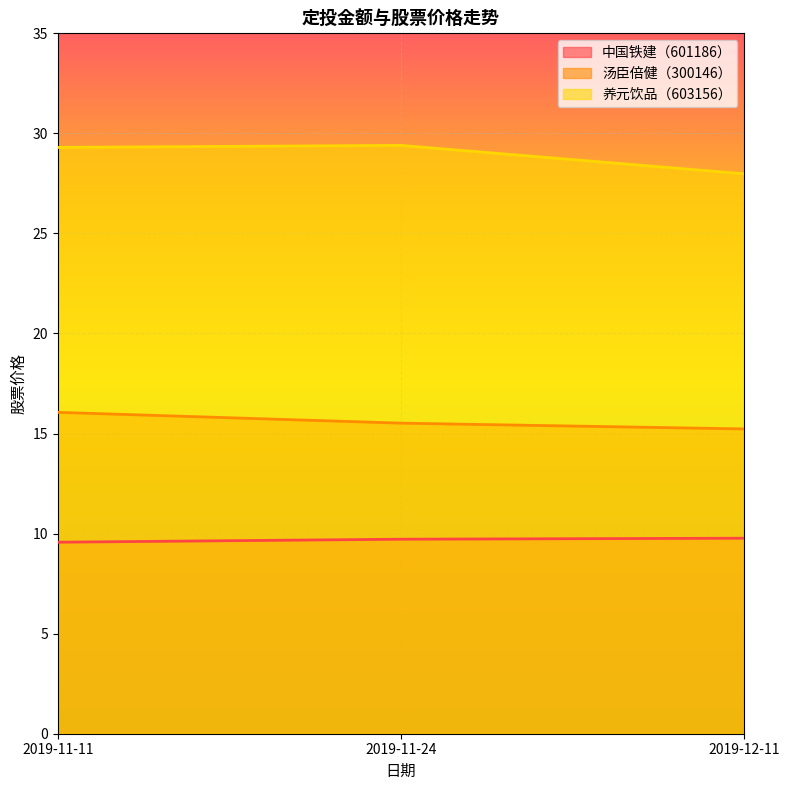

What are all the series names shown in the legend?

中国铁建（601186）, 汤臣倍健（300146）, 养元饮品（603156）